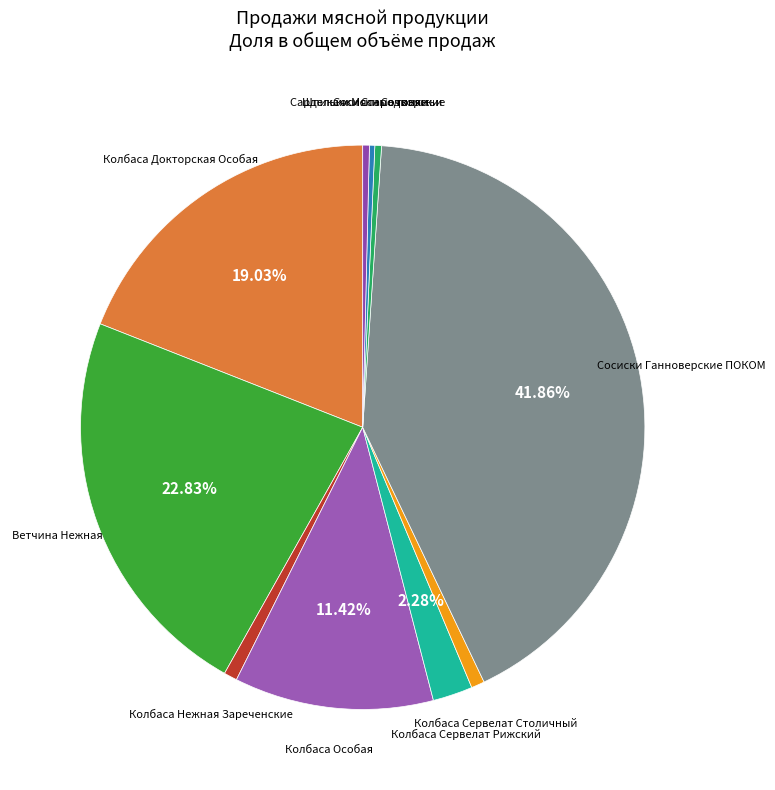

How many segments does this pie chart have?

10